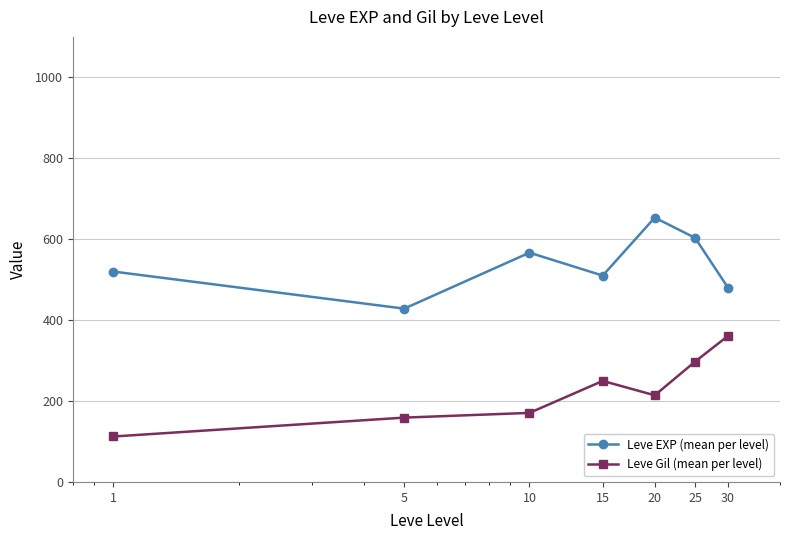

How many interior local peaks does the Leve EXP (mean per level) series have?

2